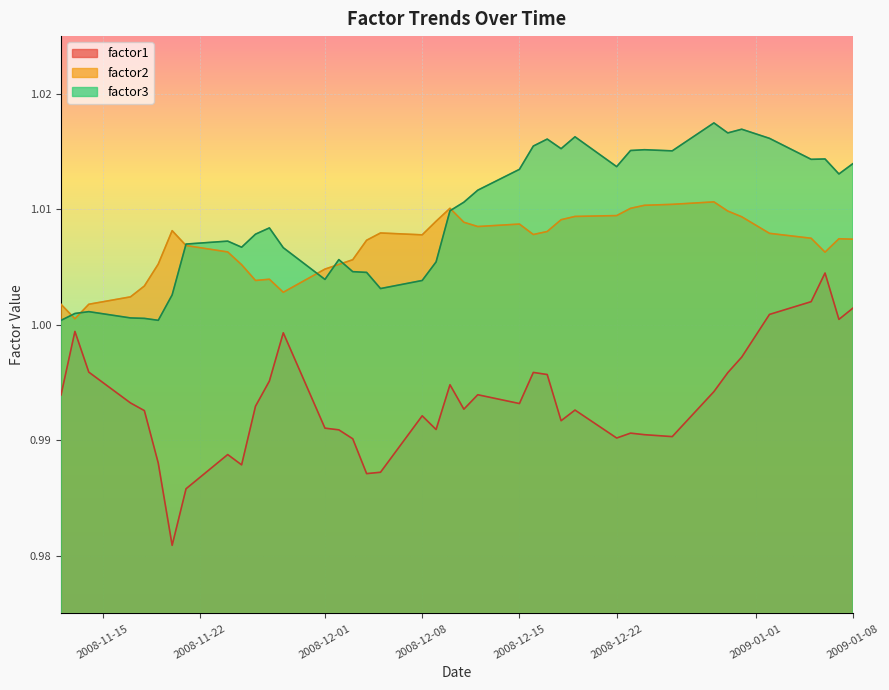

What is the sum of all factor2 values?

40.3